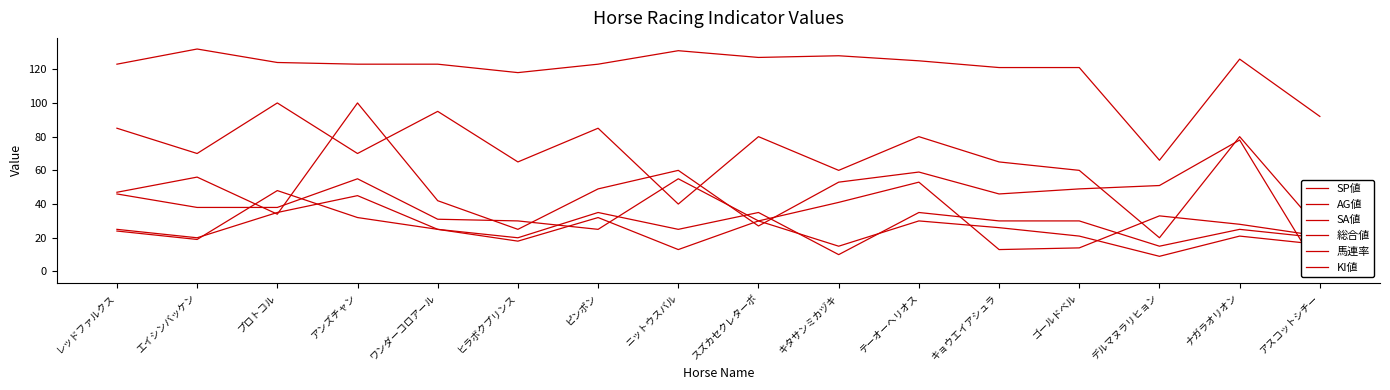

Which category has the lowest value across all series?

アスコットシチー